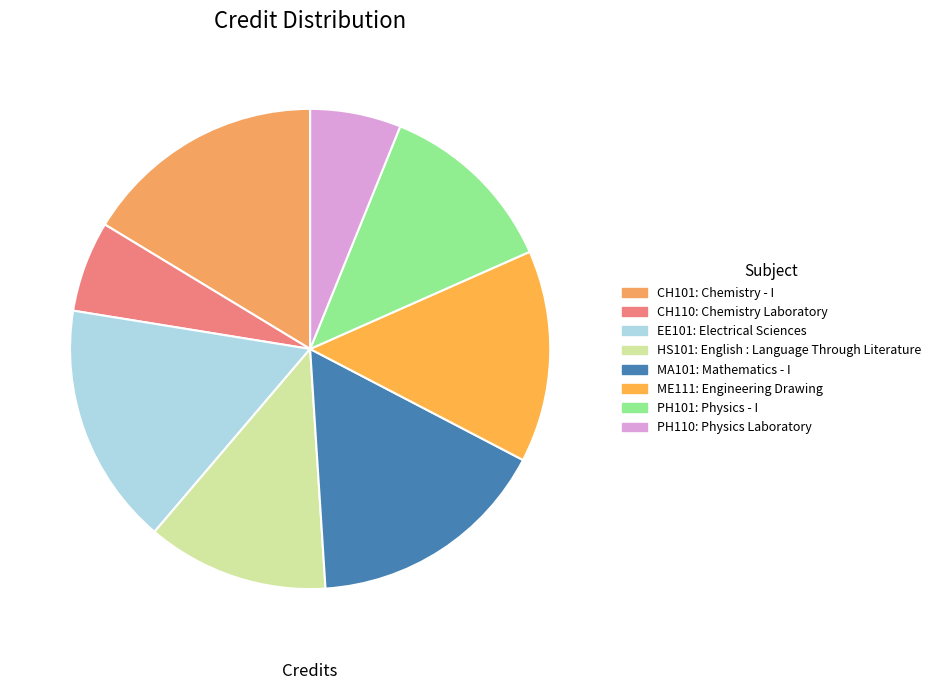

How many segments does this pie chart have?

8